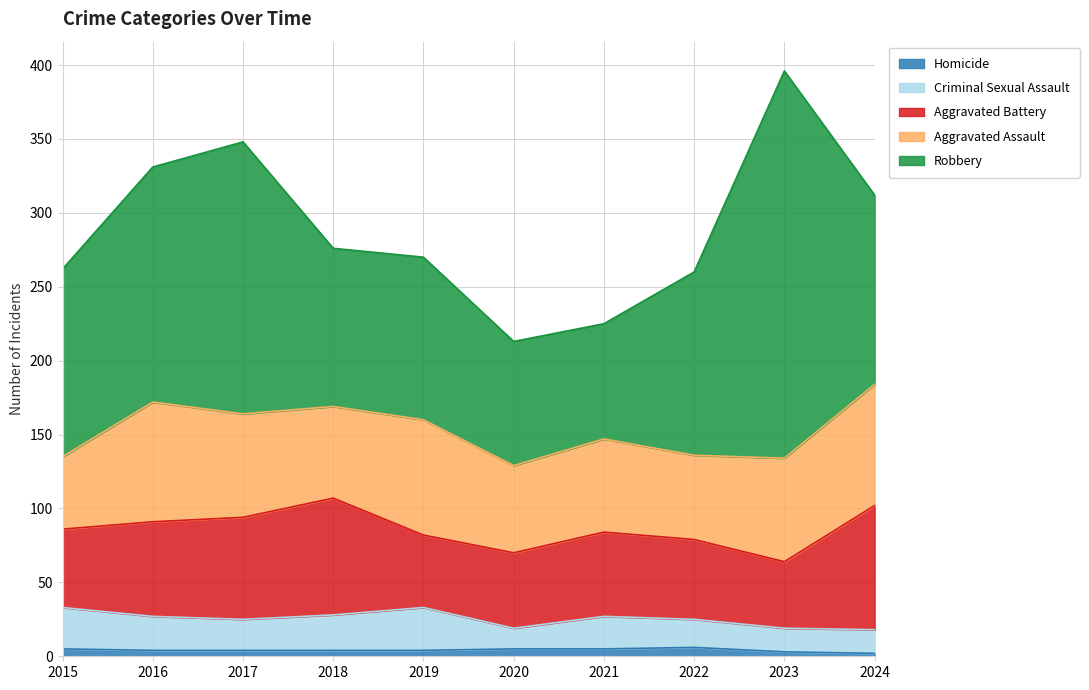

Does the chart display data point markers on the line(s)?

No